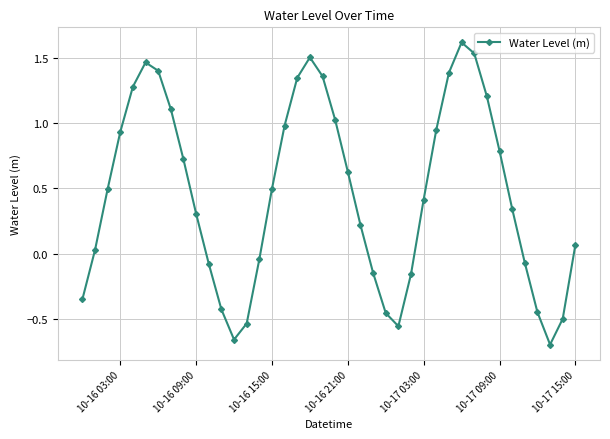

Is this an area chart (filled region under the line)?

No